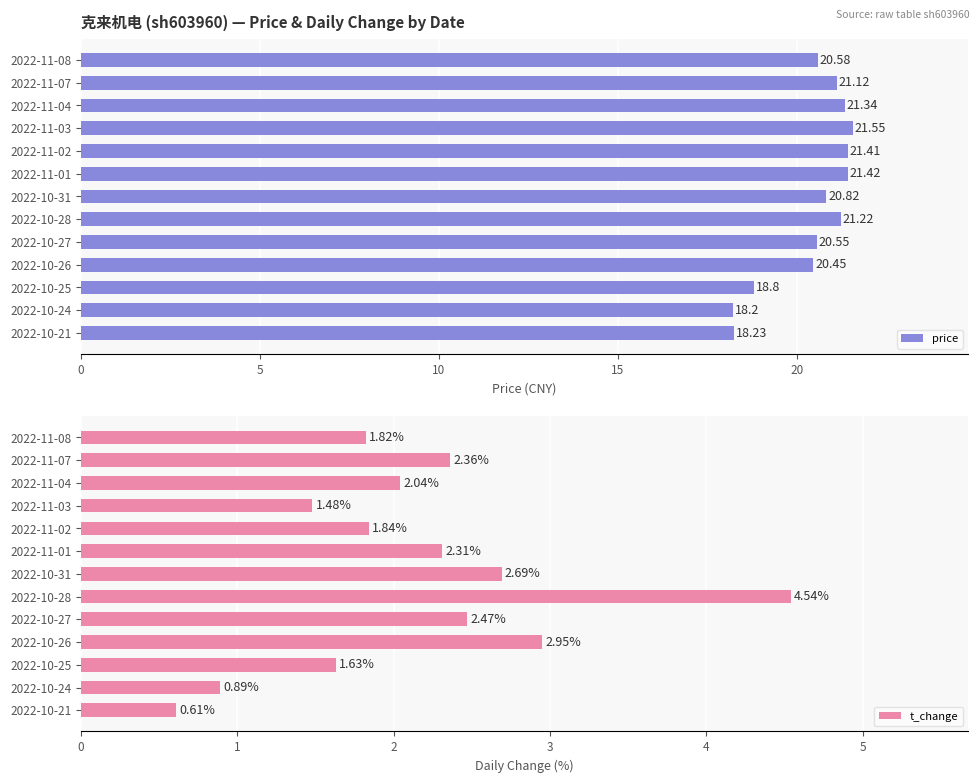

List the labels in order of price value, smallest first.

2022-10-24, 2022-10-21, 2022-10-25, 2022-10-26, 2022-10-27, 2022-11-08, 2022-10-31, 2022-11-07, 2022-10-28, 2022-11-04, 2022-11-02, 2022-11-01, 2022-11-03